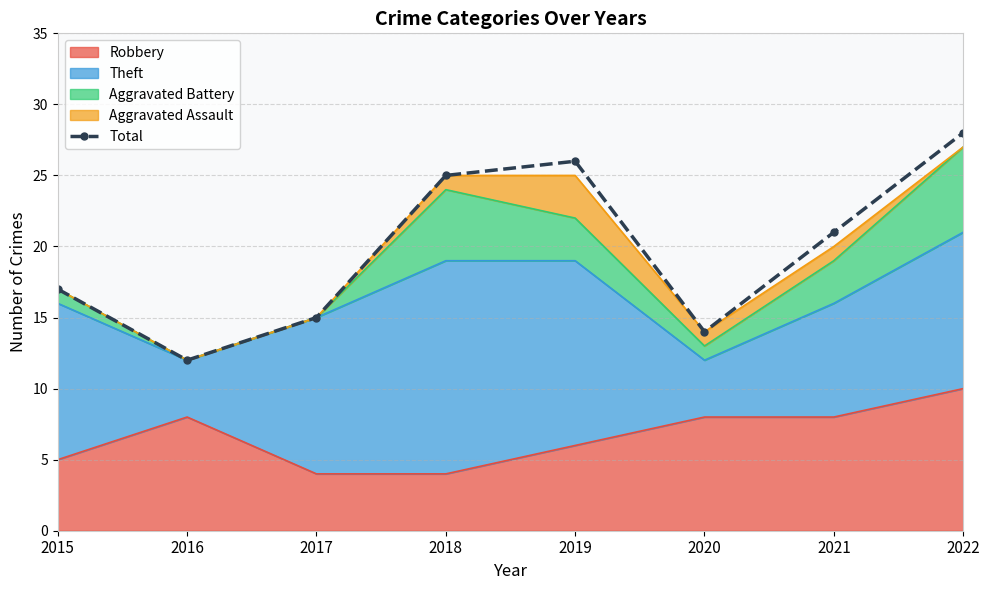

The value at 2021 is 10. True or false?

False